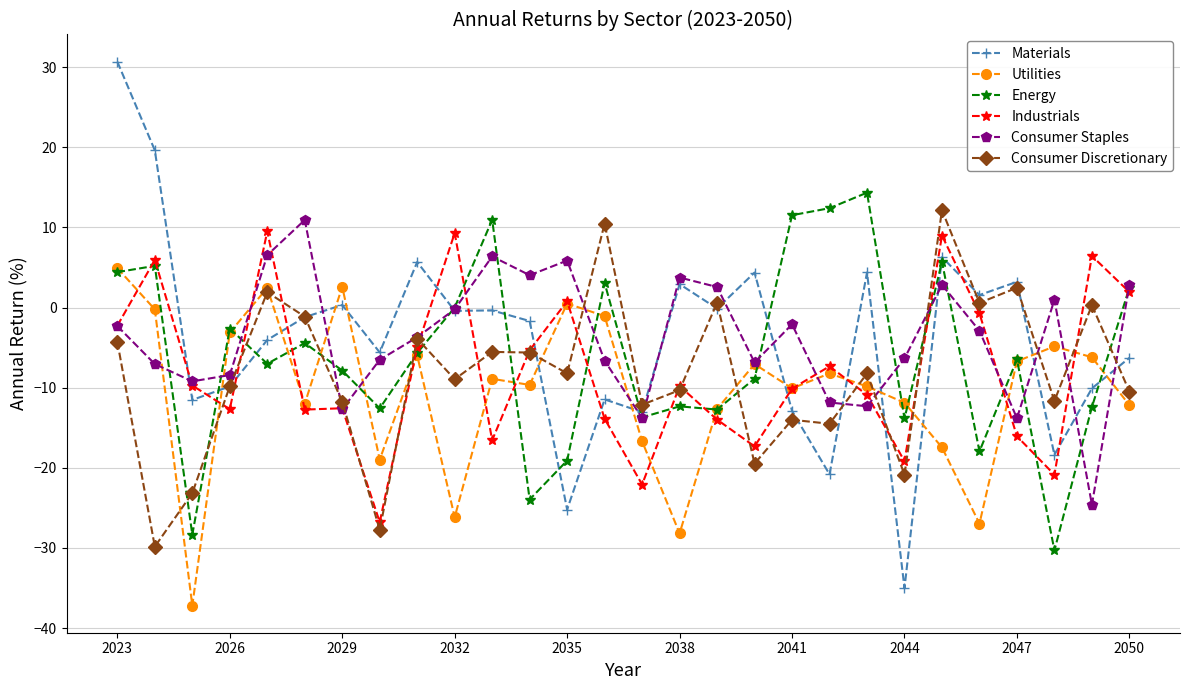

What is the greatest value displayed?

30.7